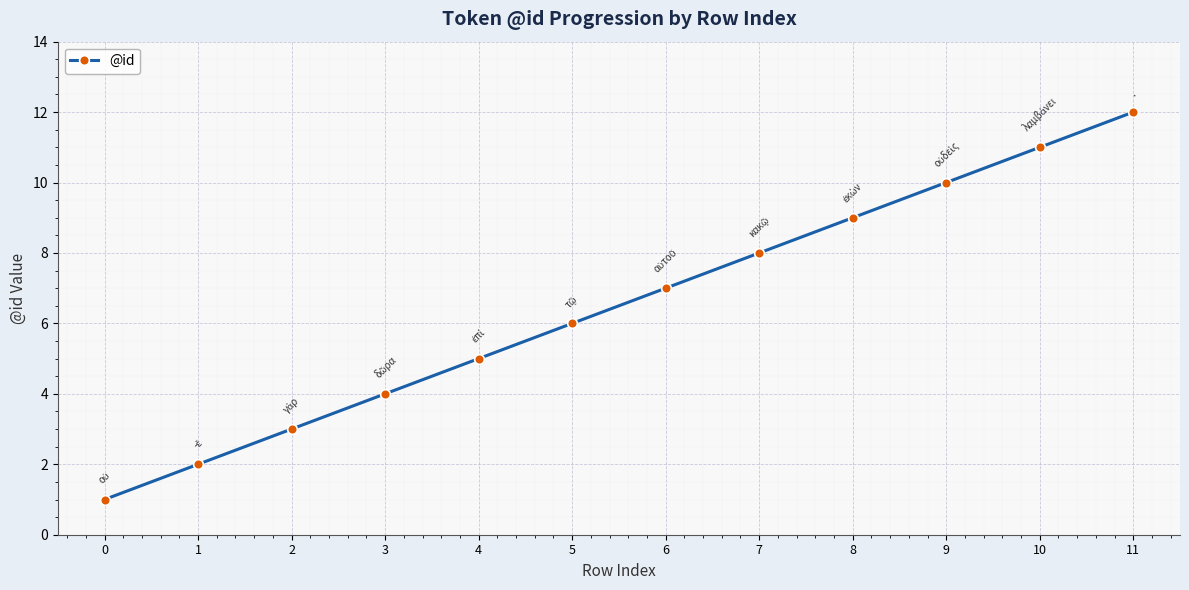

What is the value of the 3rd point from the left?

3